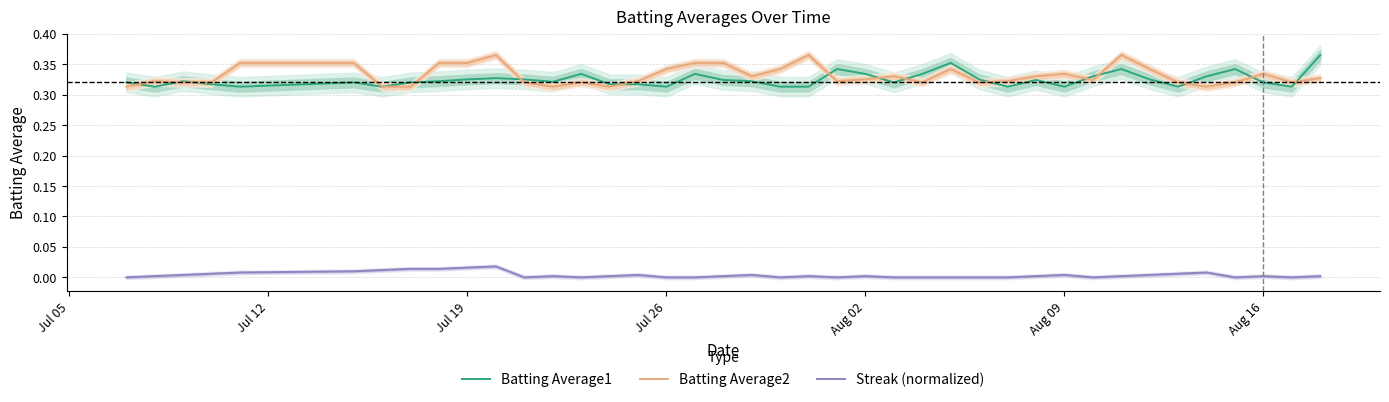

True or false: Streak (normalized) and Batting Average2 intersect in this chart.

False